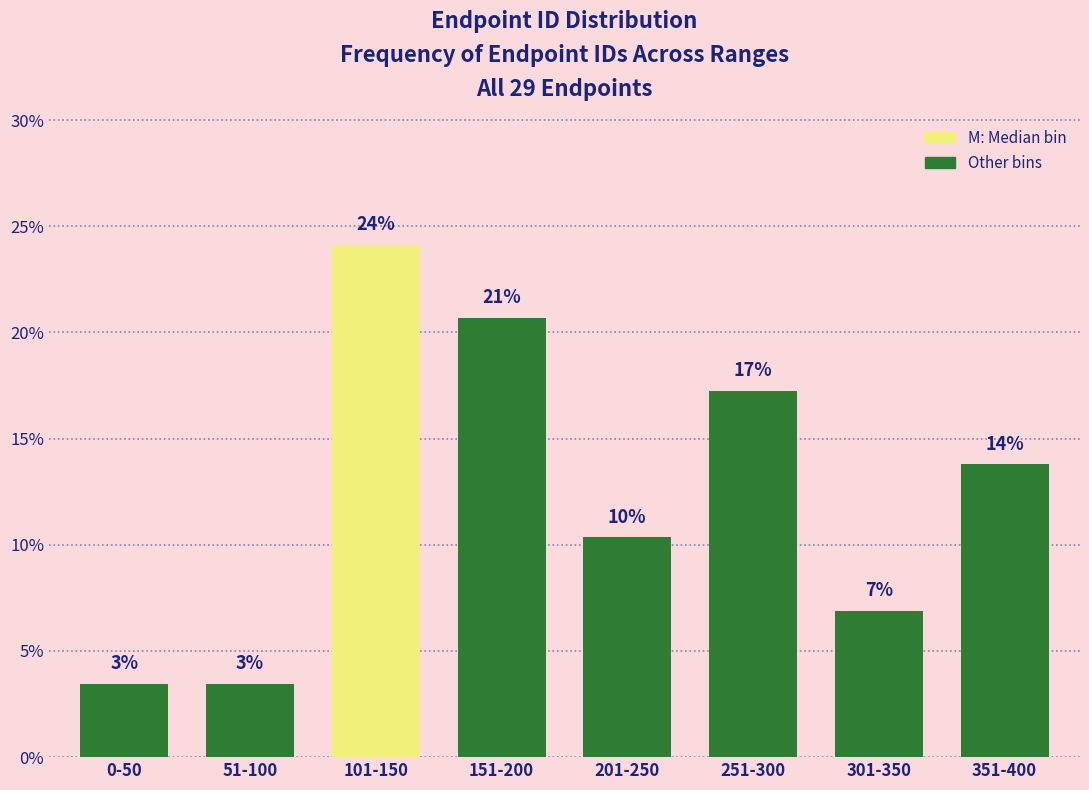

Does the chart contain any negative values?

No